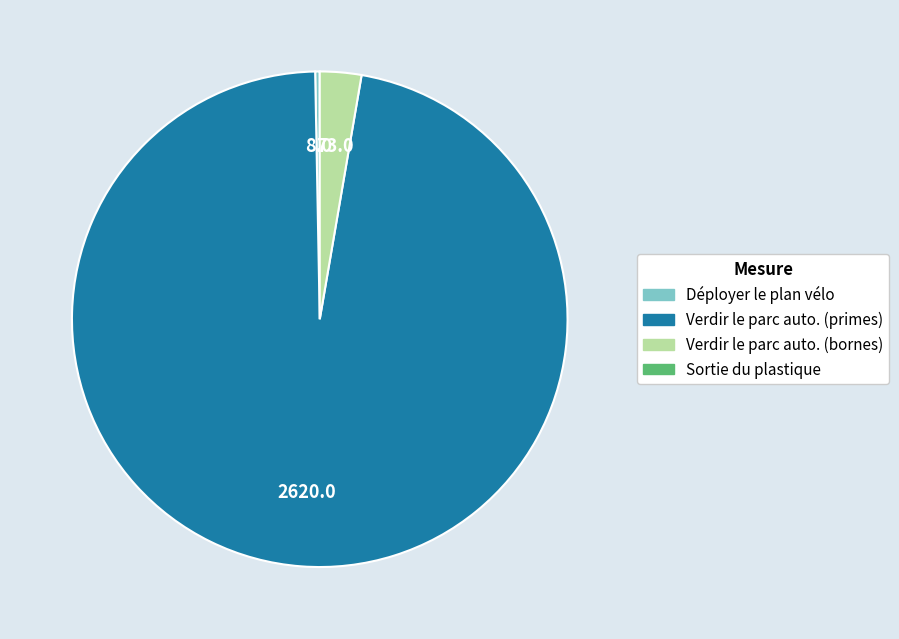

Count the number of slices in the pie.

3